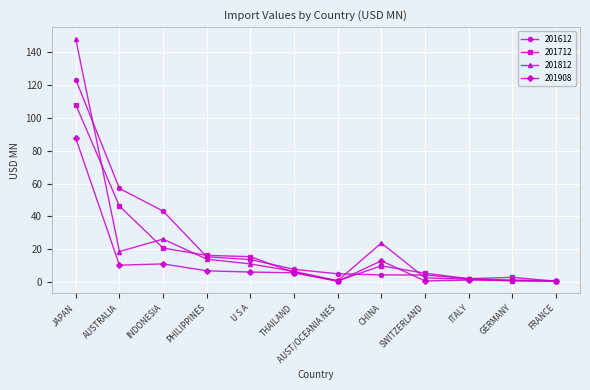

What is the greatest value displayed?

148.0